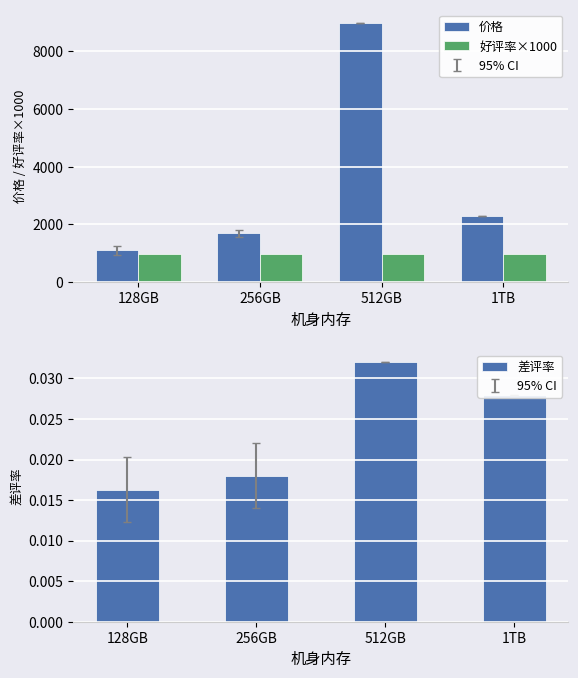

The 好评率×1000 series shows 960.0 at 1TB. True or false?

True